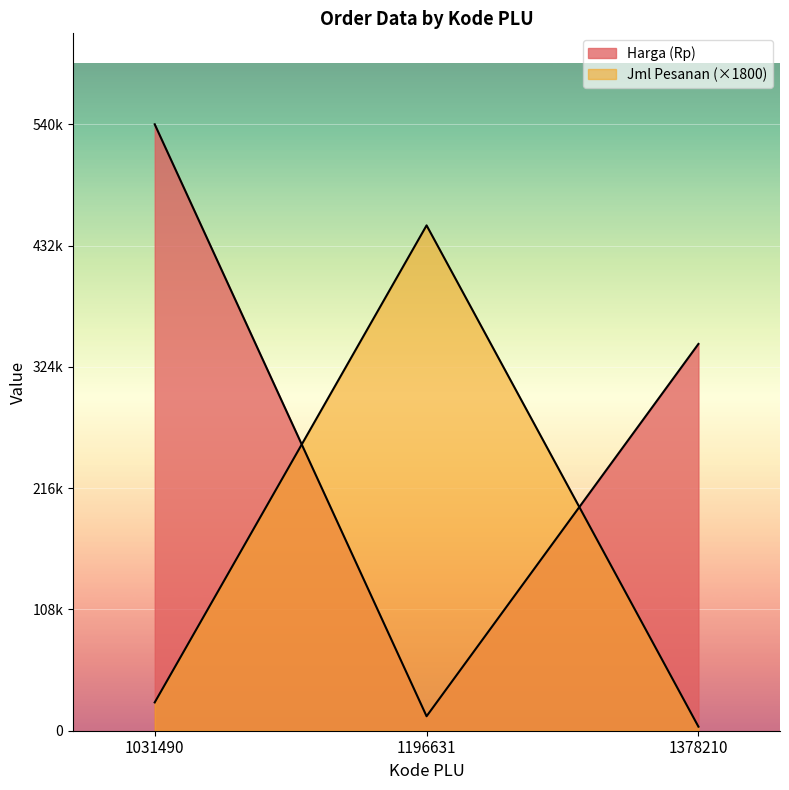

How many lines are shown in the chart?

2